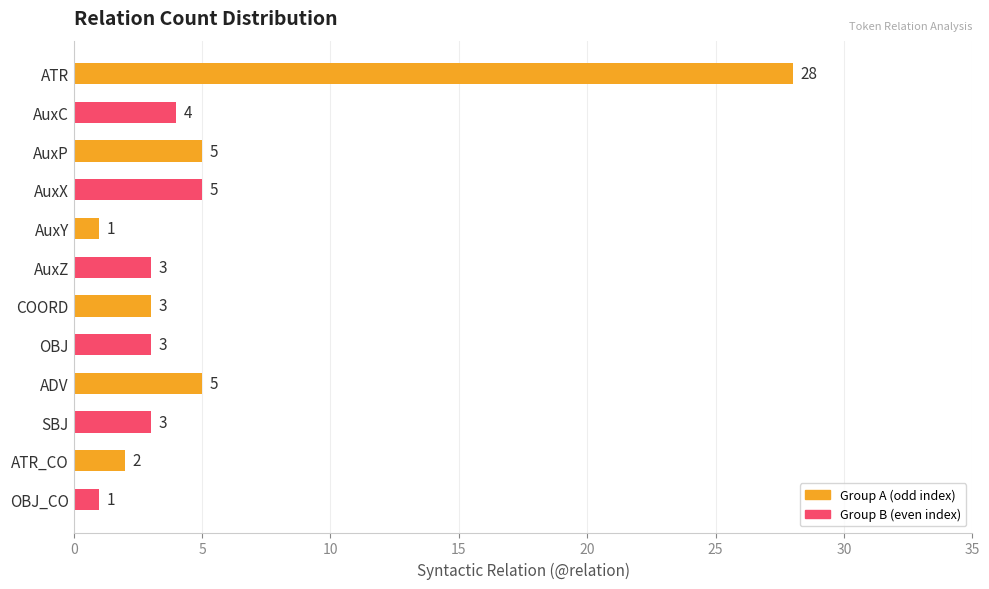

What is the label of the 8th bar from the bottom?

AuxY